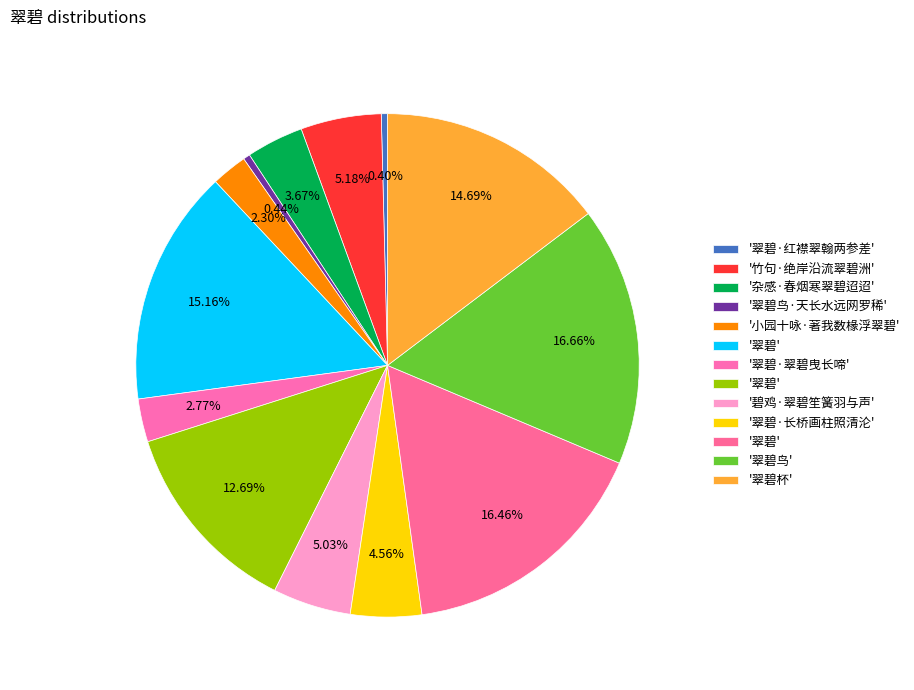

How many segments does this pie chart have?

13